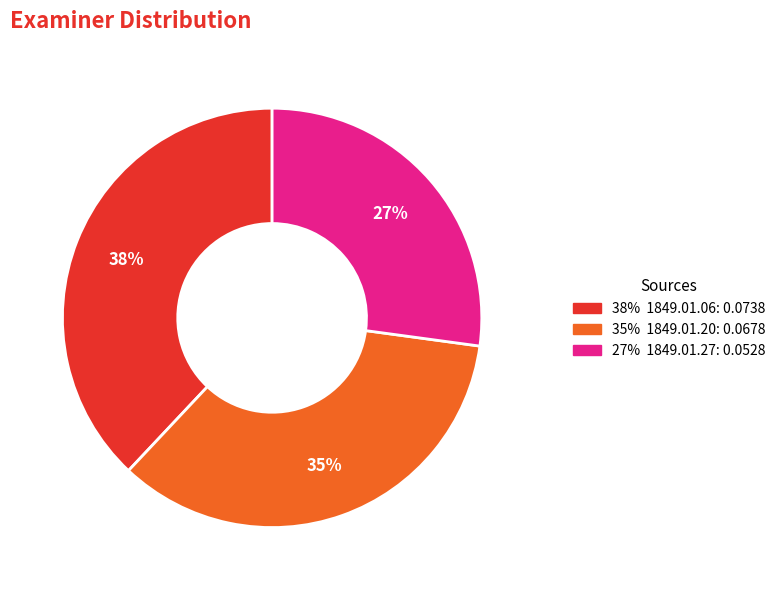

To the nearest percent, what is the average slice percentage?

33%